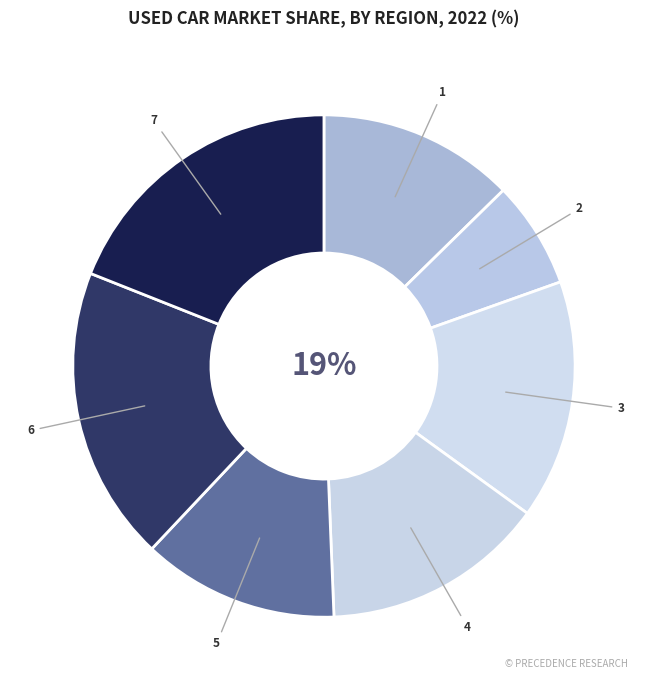

Rank the categories by value from highest to lowest.

6, 7, 3, 4, 1, 5, 2